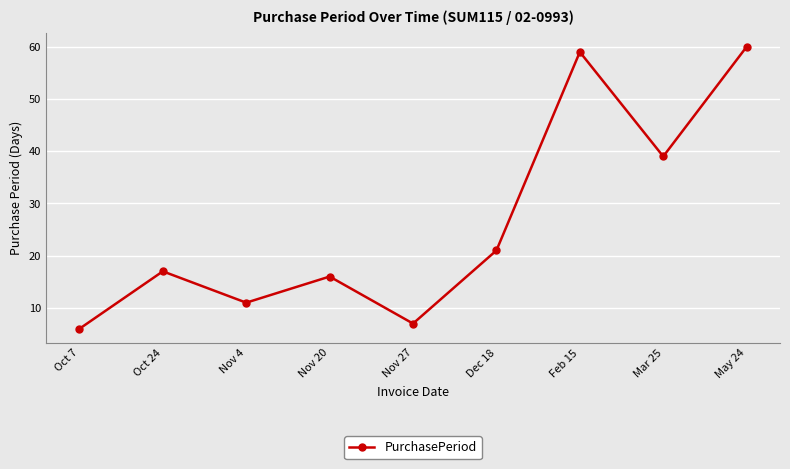

Rank the categories by value from lowest to highest.

Oct 7, Nov 27, Nov 4, Nov 20, Oct 24, Dec 18, Mar 25, Feb 15, May 24